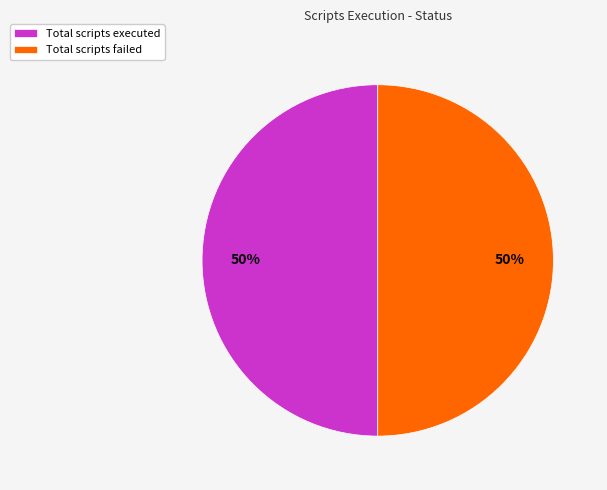

To the nearest percent, what is the combined percentage of Total scripts executed and Total scripts failed?

100%